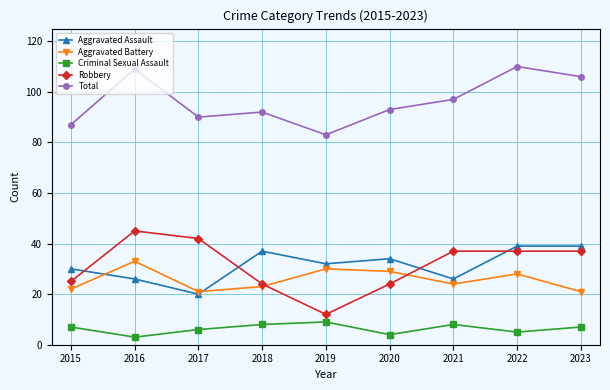

What is the minimum value for Aggravated Assault?

20